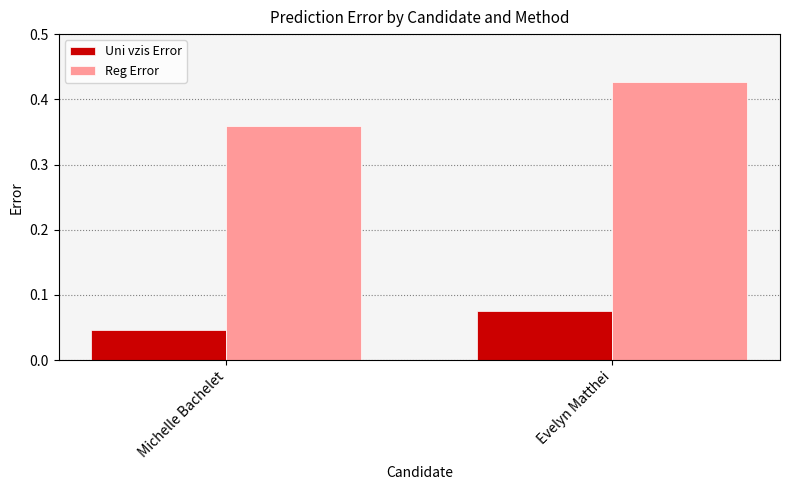

Rank the series by their maximum value, from lowest to highest.

Uni vzis Error, Reg Error